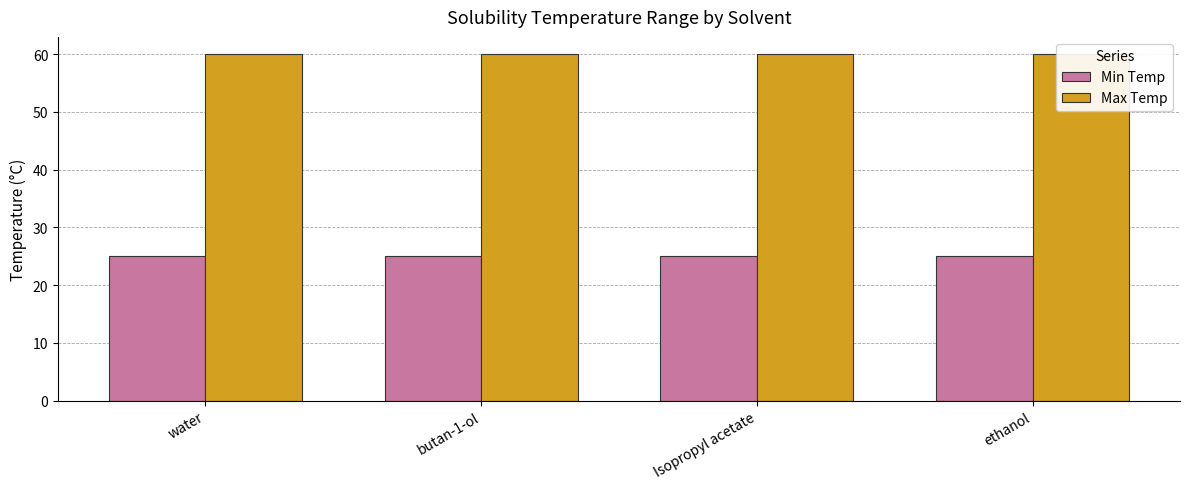

What position from the left is ethanol?

4